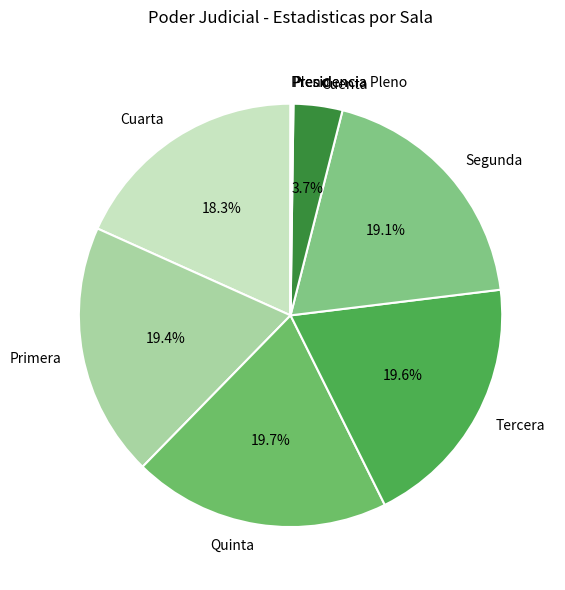

Approximately how many times larger is the value at Tercera compared to Segunda?

1.0